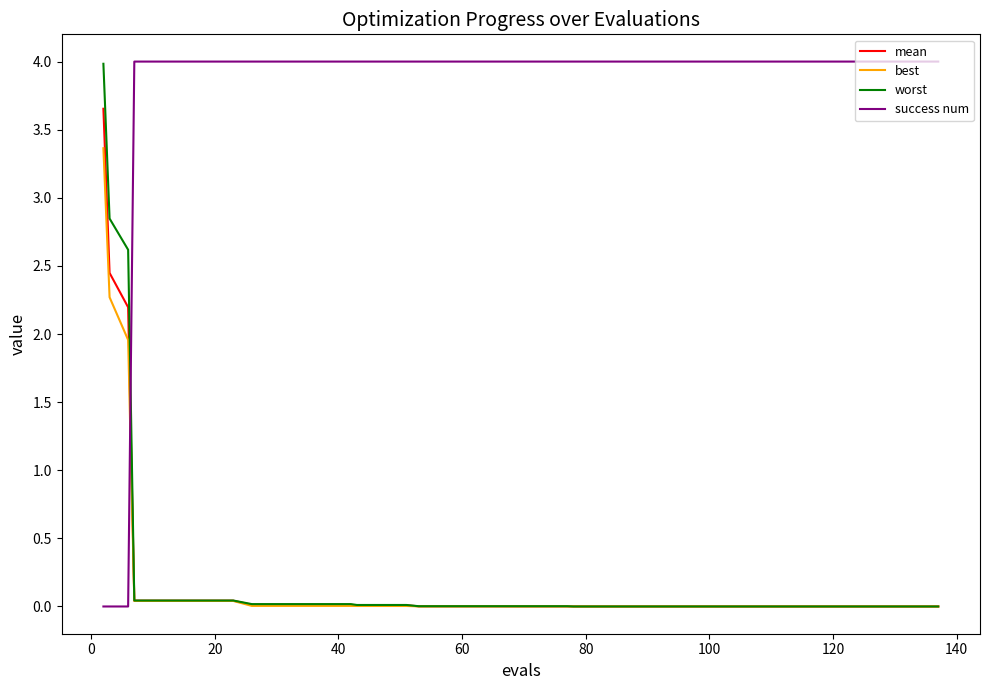

What is the greatest value displayed?

4.0